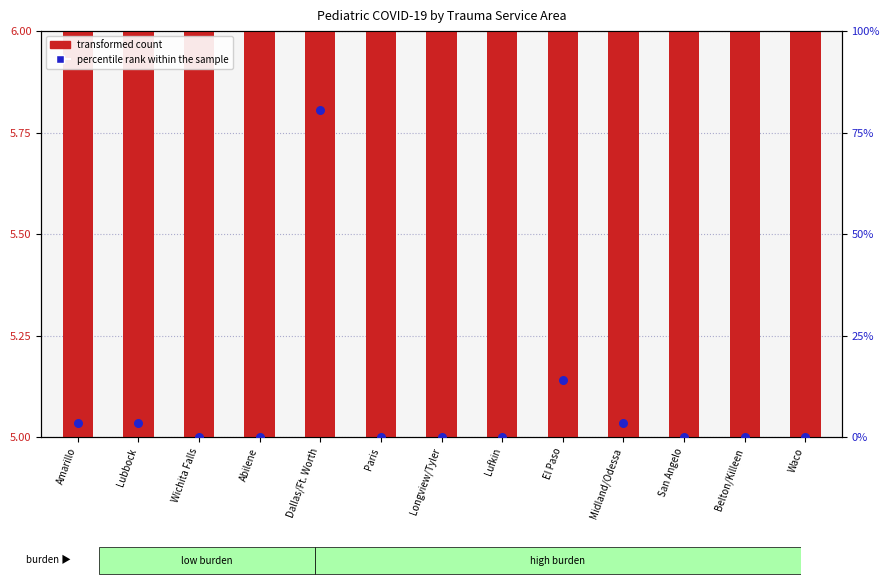

What are all the series names shown in the legend?

transformed count, percentile rank within the sample